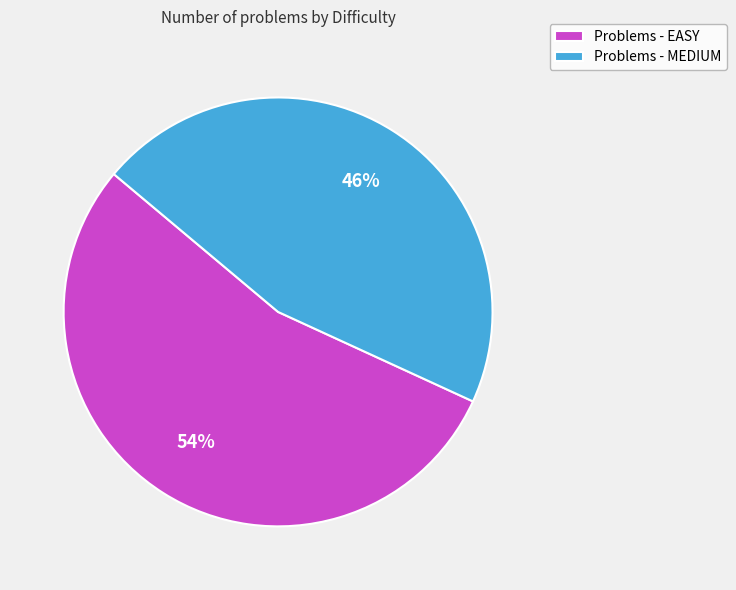

Combined, do Problems - EASY and Problems - MEDIUM account for over 50%?

Yes